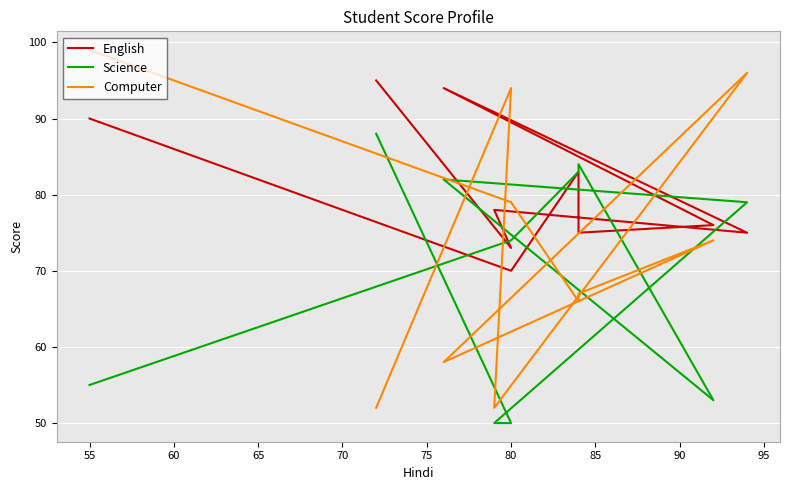

Is the value of English at 80 greater than the value of Science at 90?

Yes